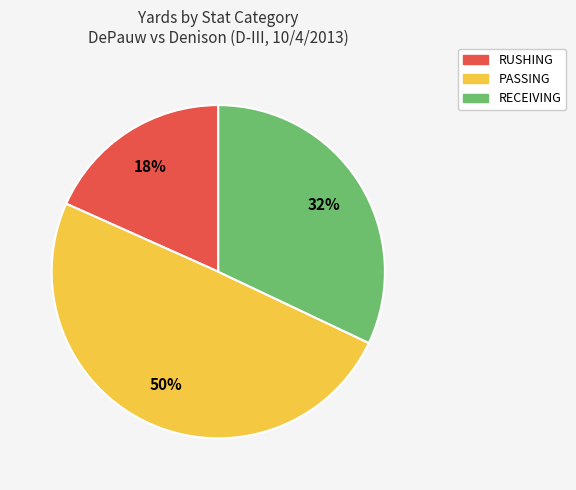

To the nearest percent, what is the combined percentage of RUSHING and PASSING?

68%